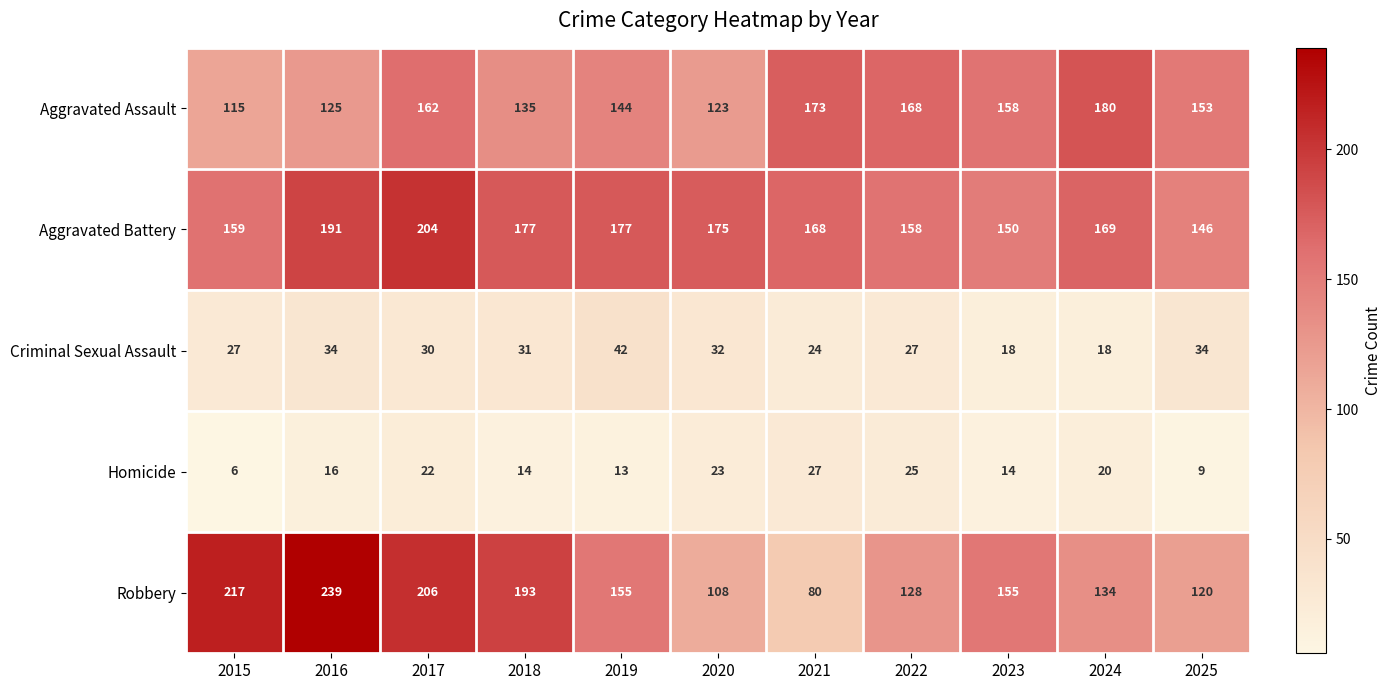

Read the Aggravated Battery value at 2022, to the nearest 10.

160